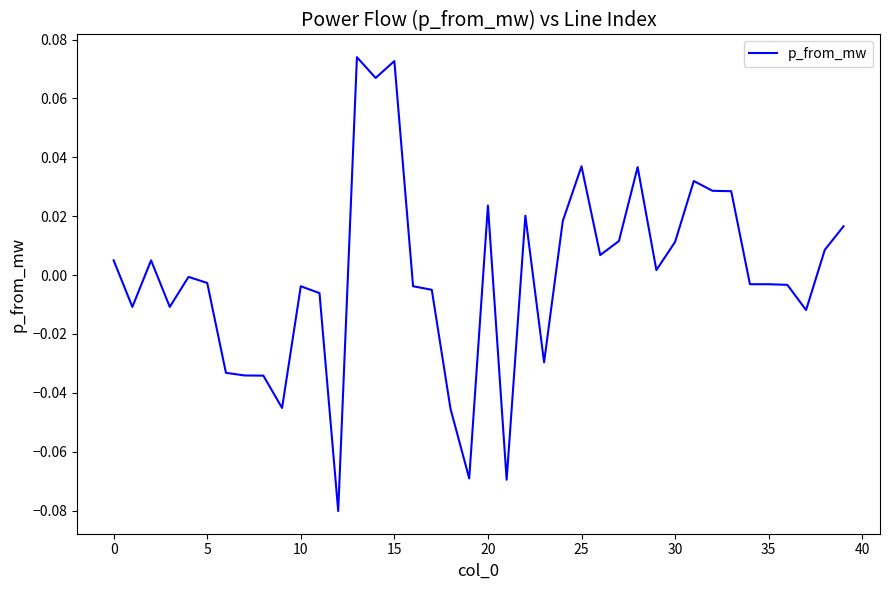

How many lines are shown in the chart?

1